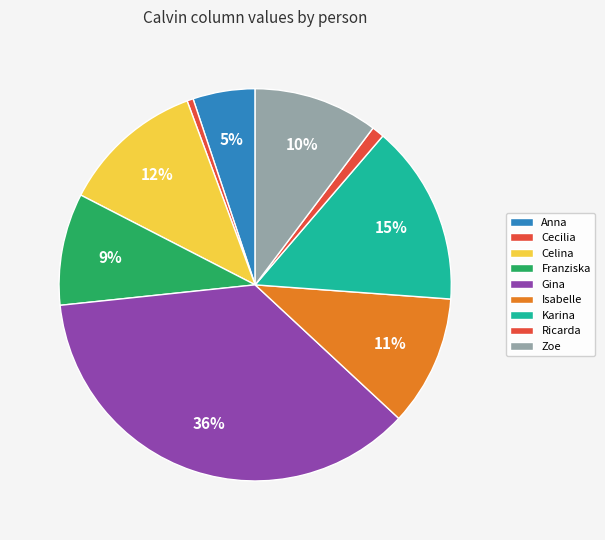

To the nearest percent, what percentage of the pie is Zoe?

10%